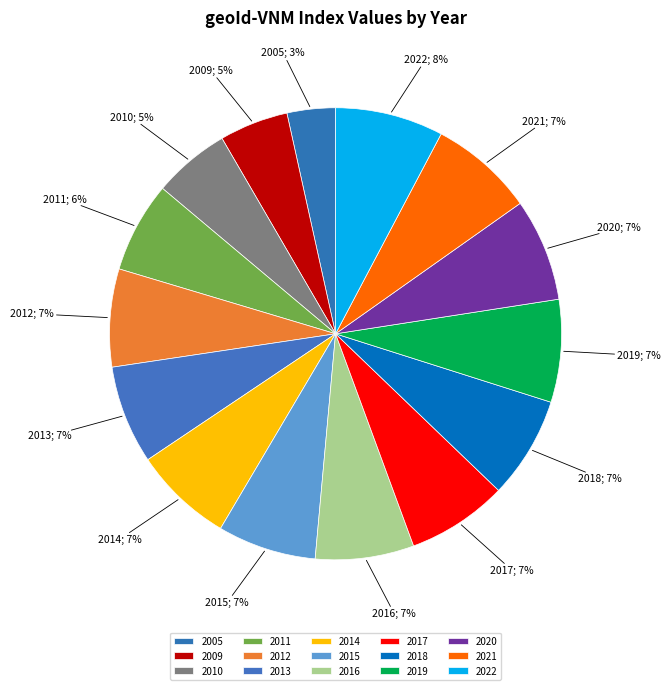

How many slices are in this pie chart?

15